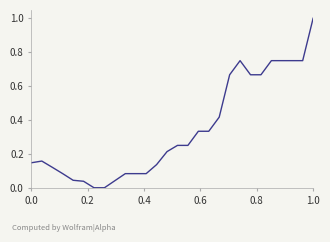

What is the difference between the maximum and minimum values?

1.0